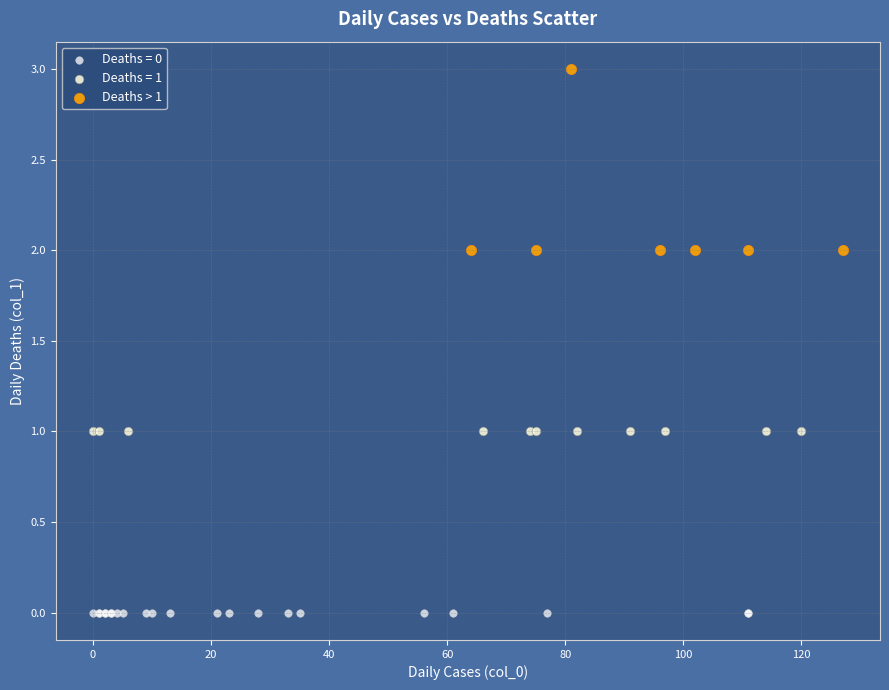

Which series contains the highest Y value?

Deaths > 1